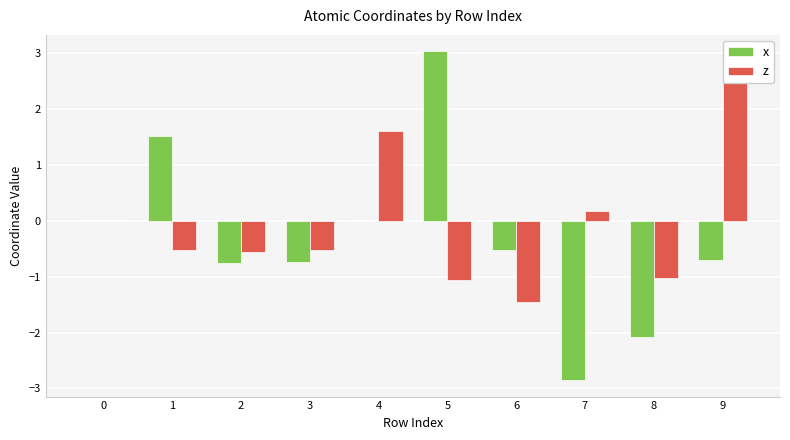

What is the value of the z bar at the 10th from the left?

3.0